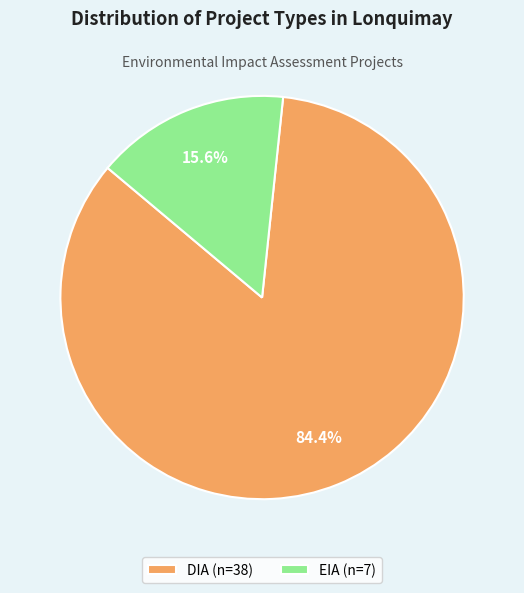

Rank the categories by value from highest to lowest.

DIA, EIA